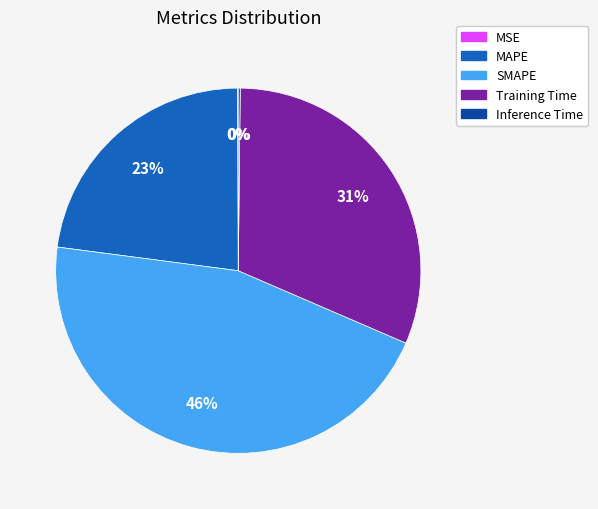

Is there any slice that represents more than half of the pie?

No